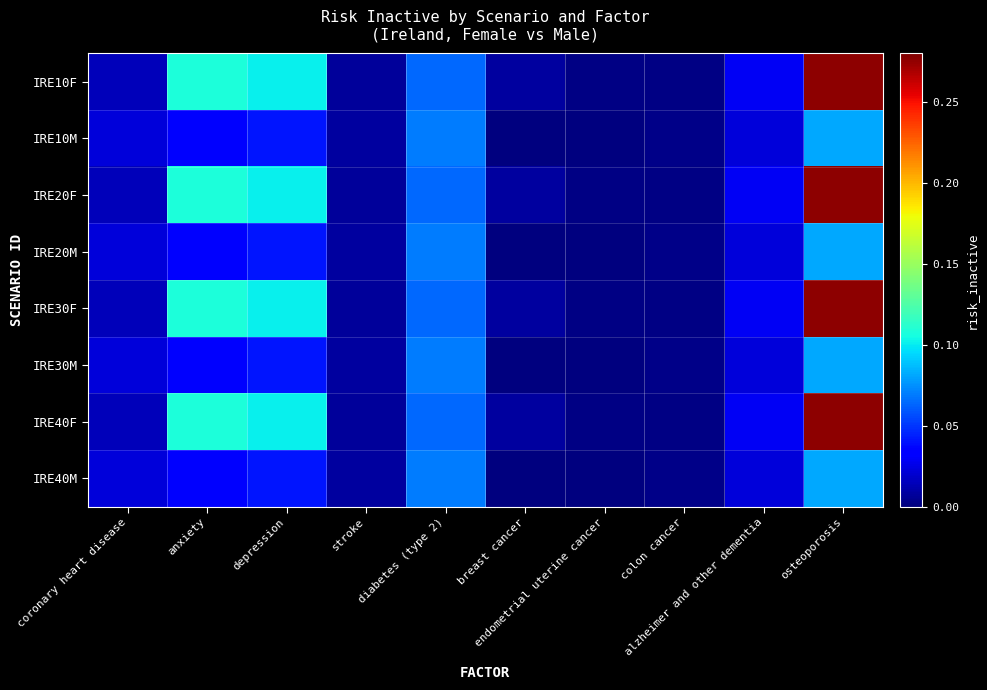

At which category does the chart reach its minimum across all series?

breast cancer